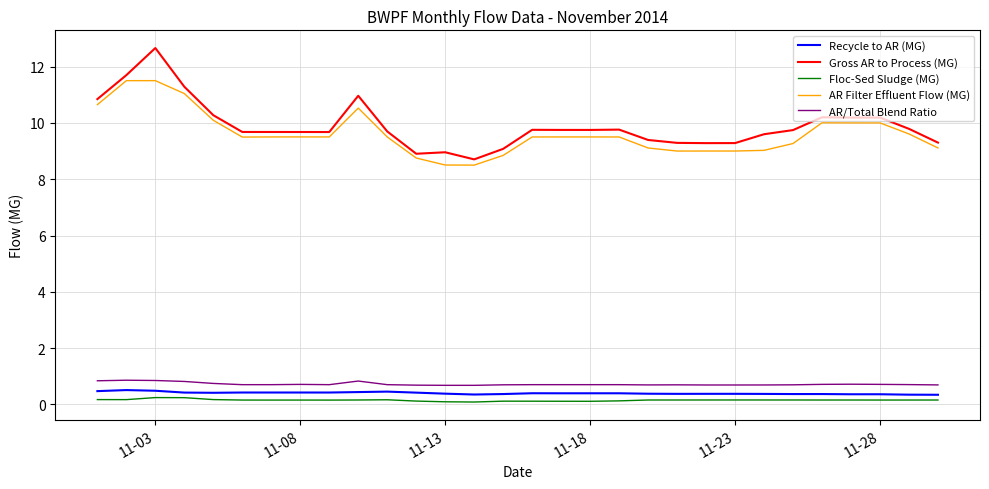

What is the highest value of the AR Filter Effluent Flow (MG) series?

11.5